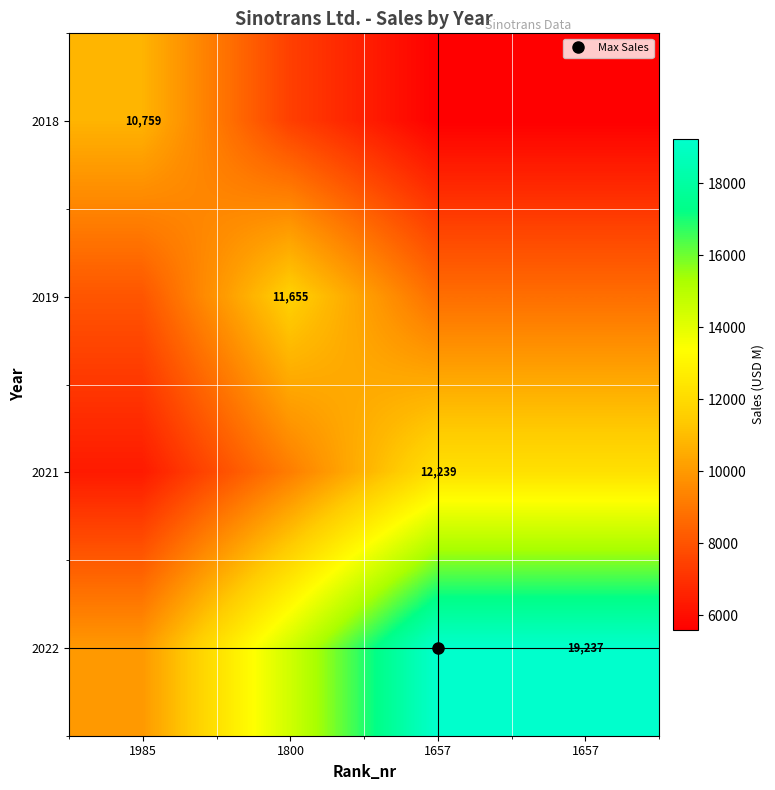

Which series has the largest total across all categories?

2022